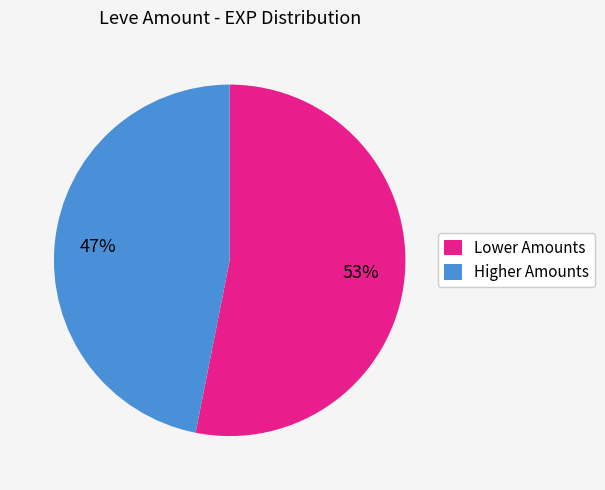

Rank the categories by value from highest to lowest.

Lower Amounts, Higher Amounts